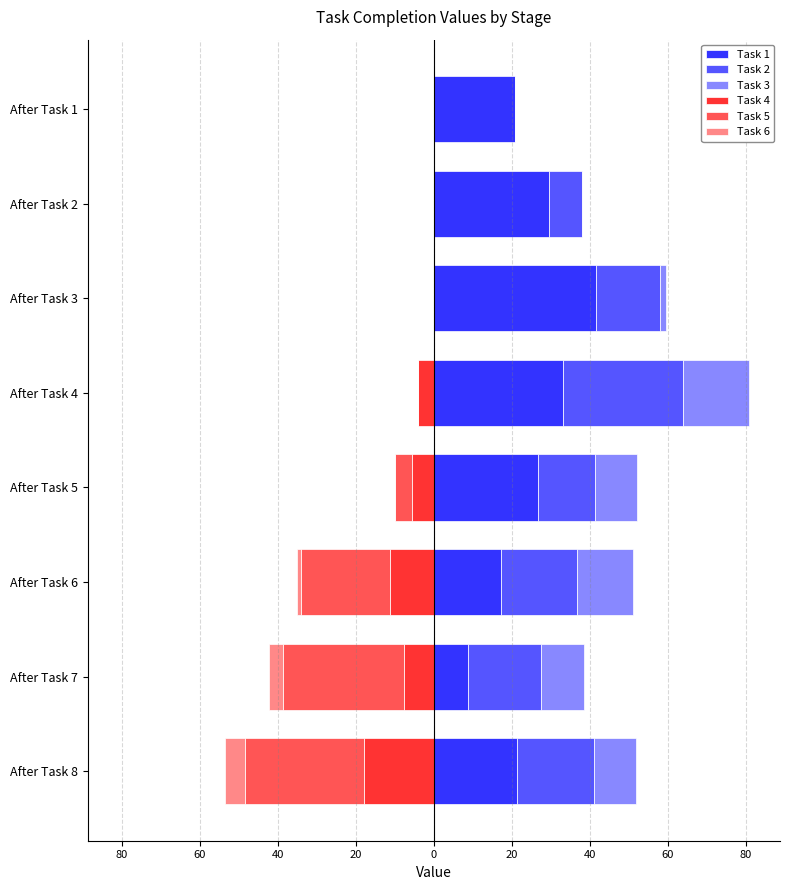

What is the approximate value of Task 4 at After Task 4?

-4.1